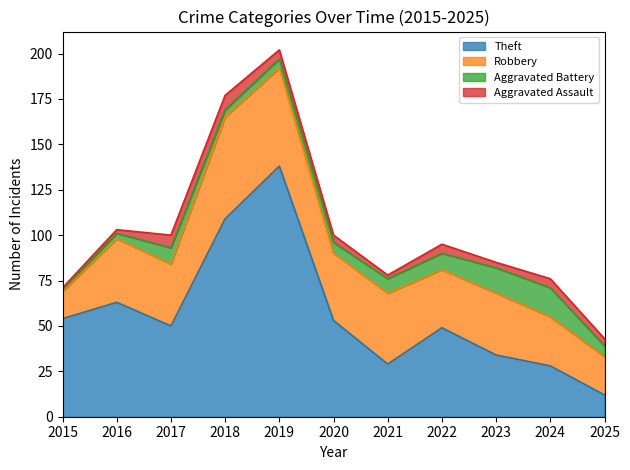

What is the difference between the maximum and minimum values in the Aggravated Battery series?

15